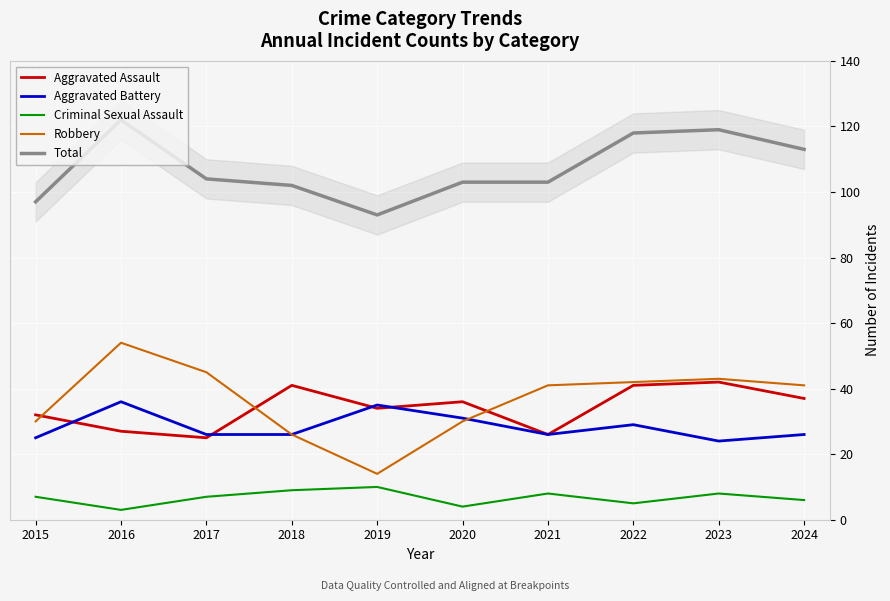

Is the value of Robbery at 2019 greater than the value of Total at 2017?

No